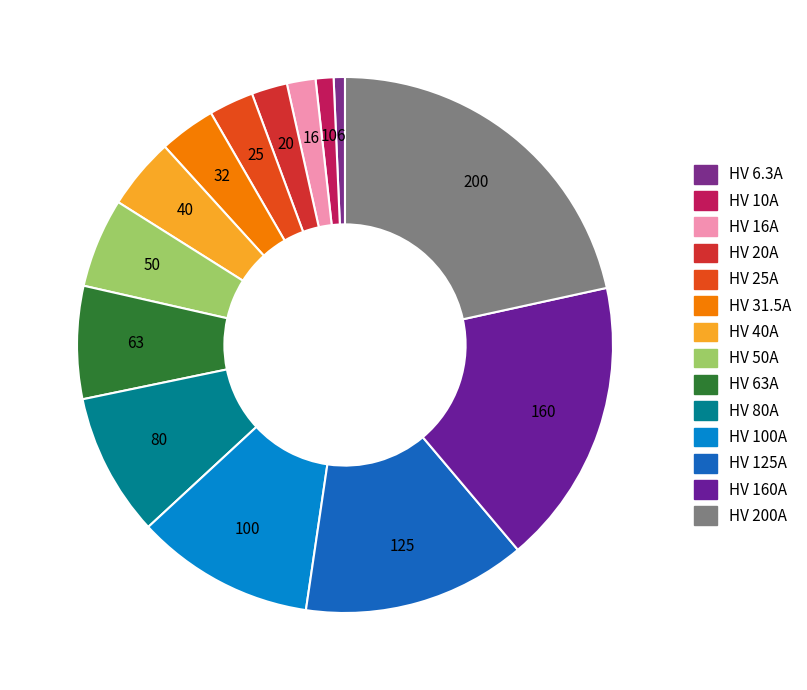

What is the change in value from HV 50A to HV 160A?

+110.0